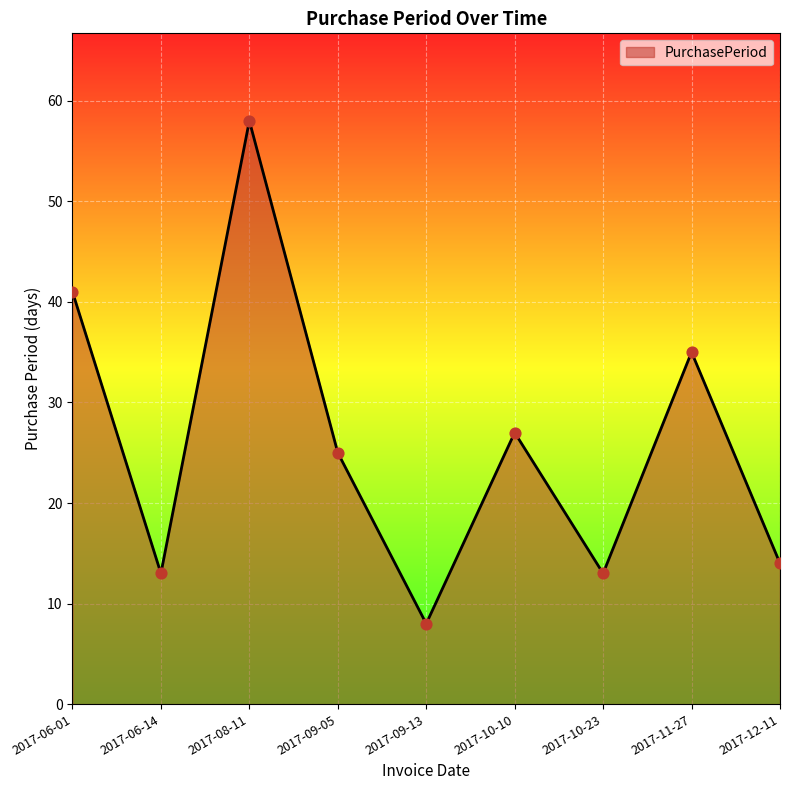

Which has a higher value, 2017-09-05 or 2017-11-27?

2017-11-27